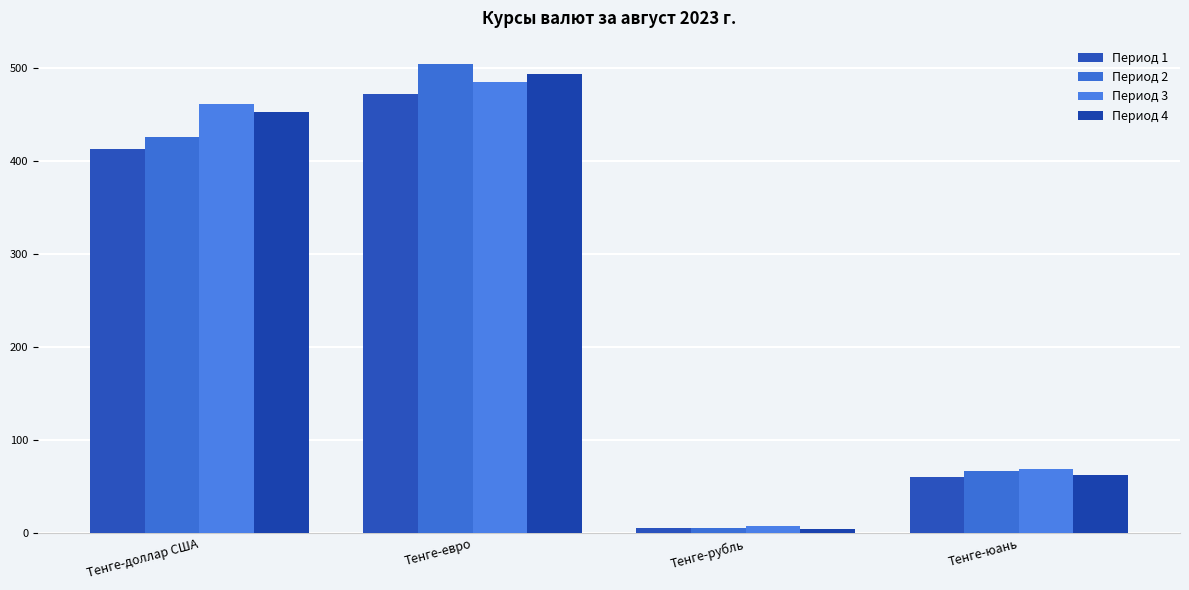

What is the difference between the Период 3 values at Тенге-юань and Тенге-рубль?

61.5